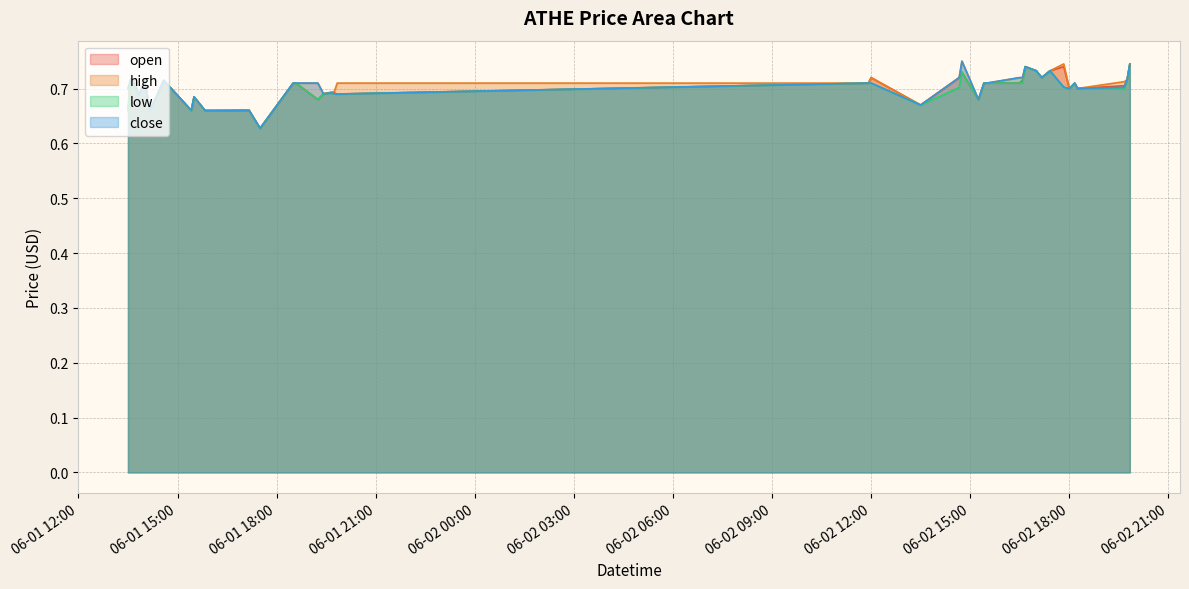

How many distinct data groups are displayed?

4